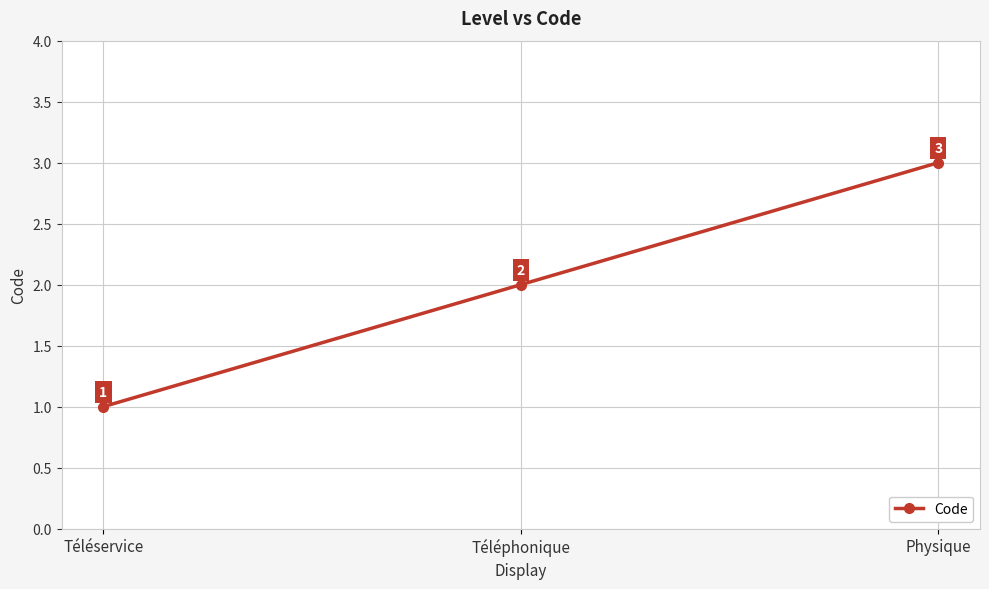

Is it true that the value at Téléservice is 2?

False